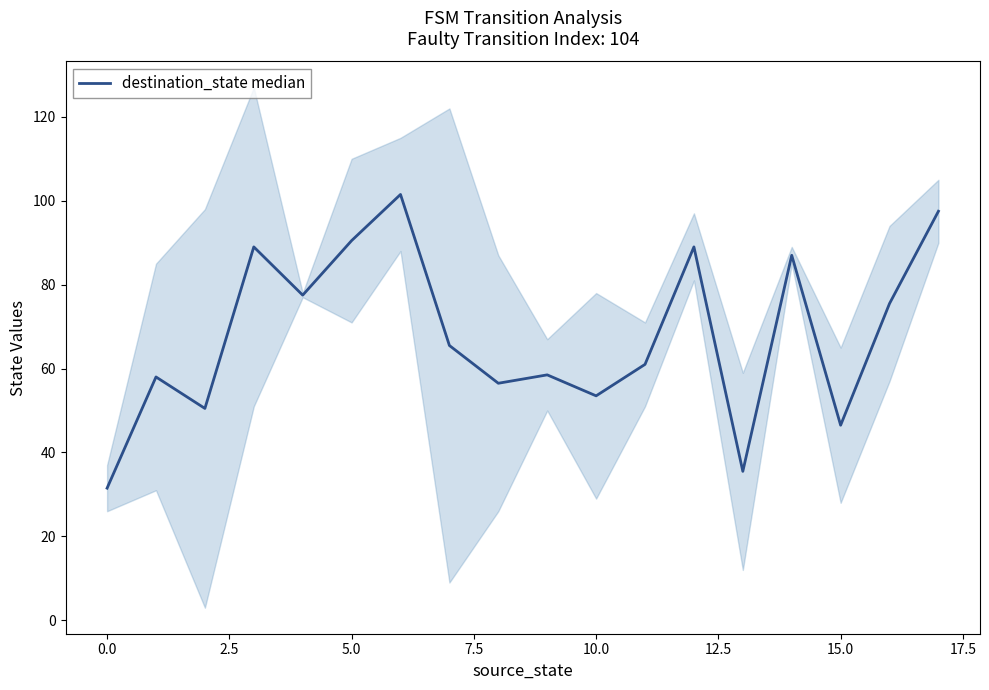

The chart shows a value of 53.5 at 10. True or false?

True